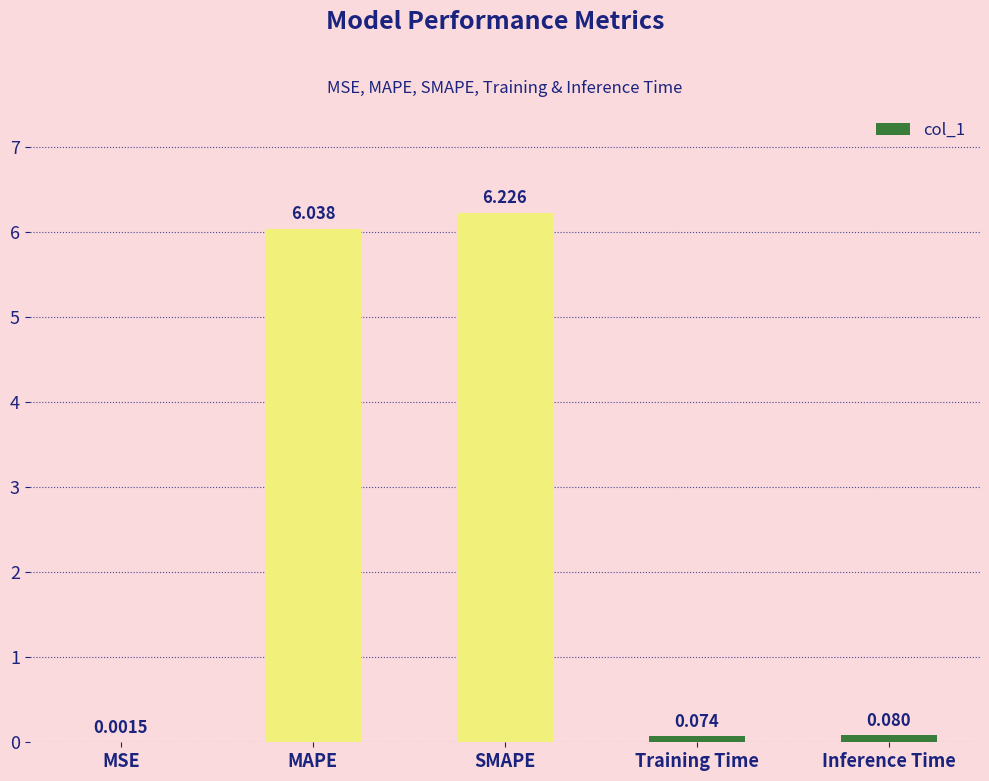

Which has a higher value, Inference Time or MAPE?

MAPE